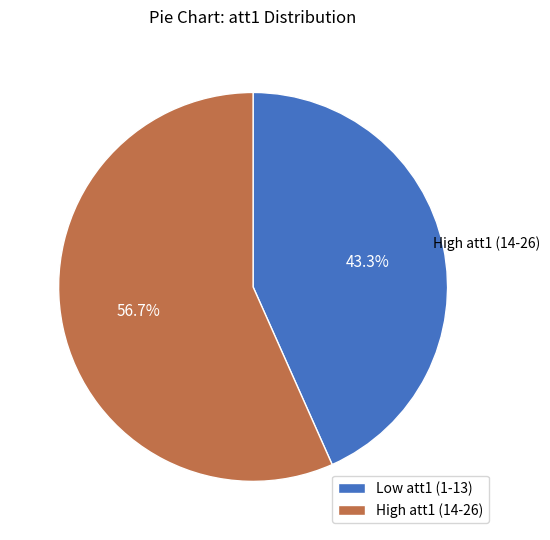

Which category has the biggest portion of the pie?

High att1 (14-26)